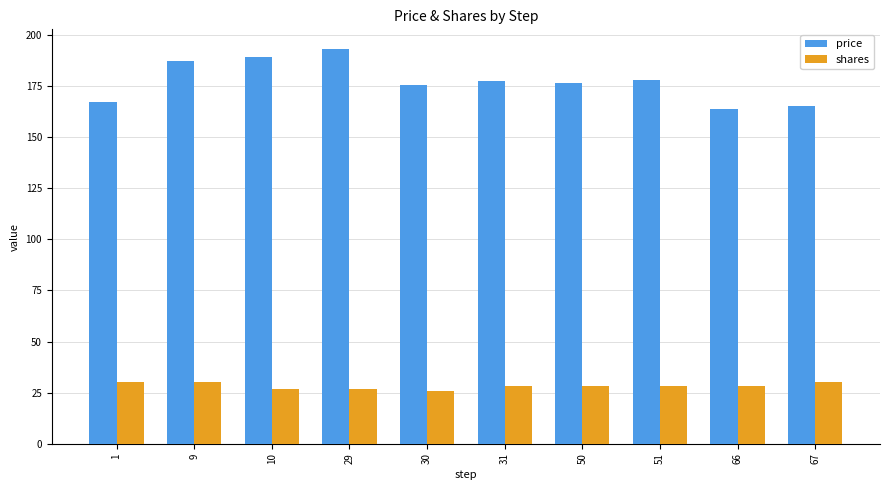

What is the difference between the maximum and minimum values in the price series?

29.2